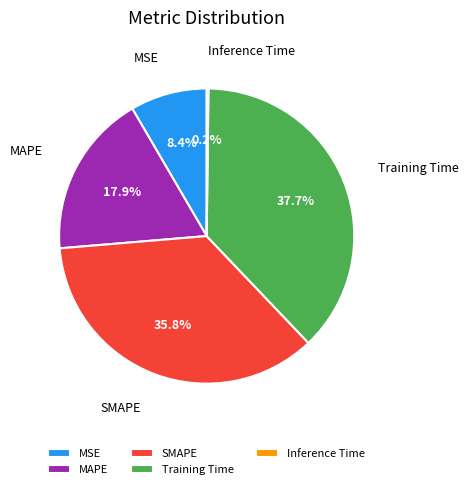

Combined, what portion of the pie is MAPE and MSE?

26.3%